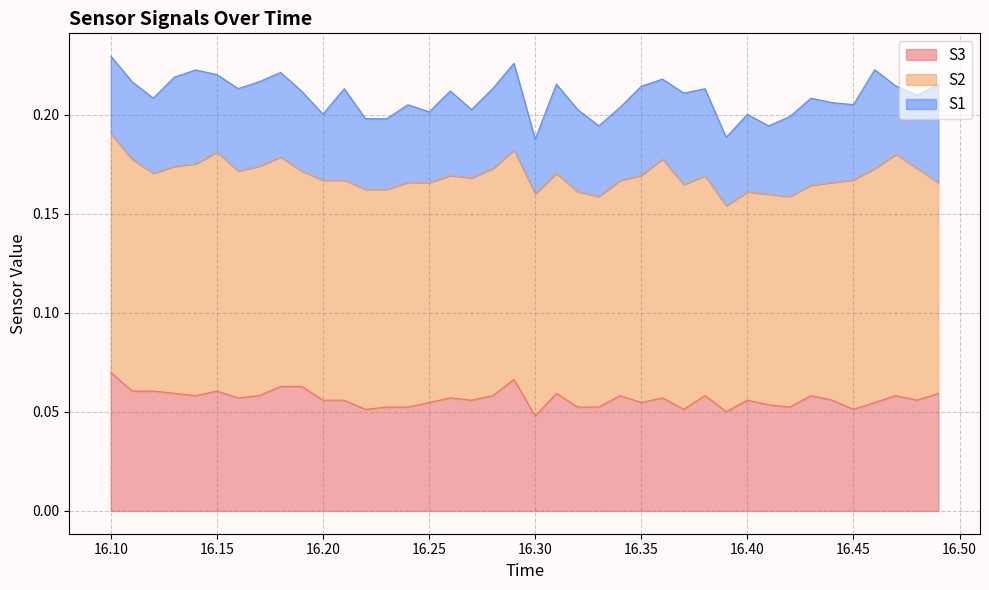

What are all the series names shown in the legend?

S3, S2, S1